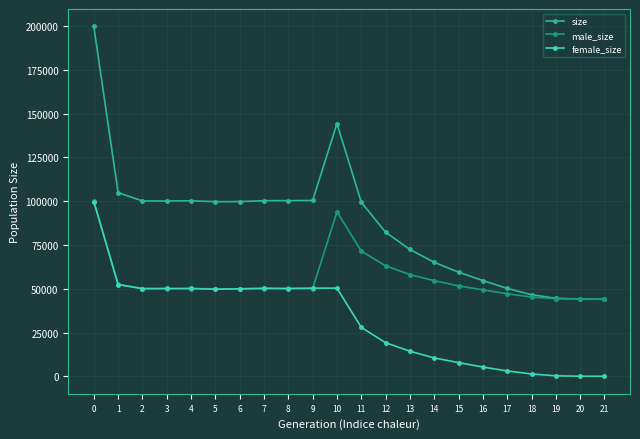

What is the highest value of the female_size series?

99774